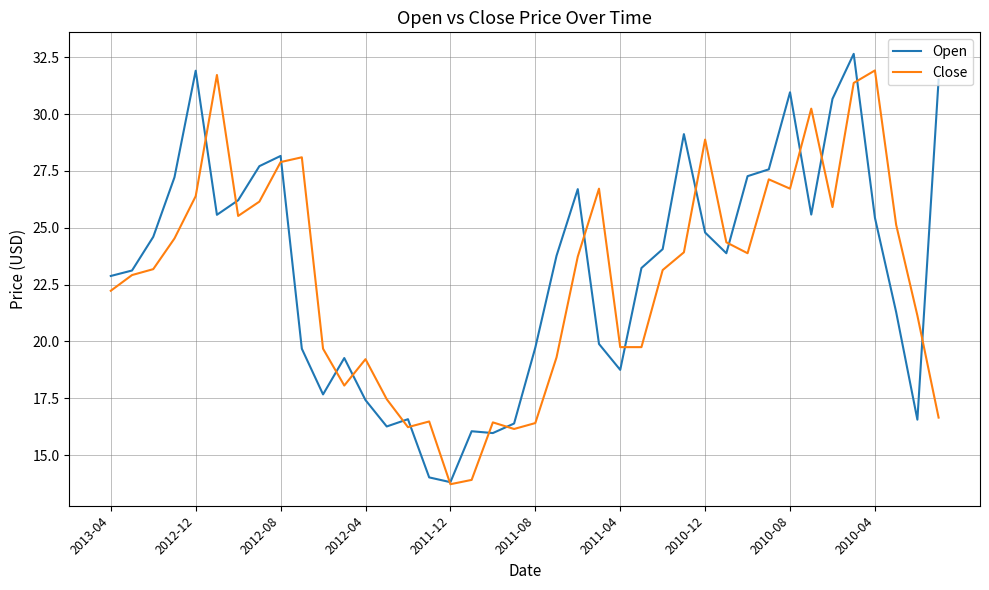

What is the smallest value displayed?

13.7